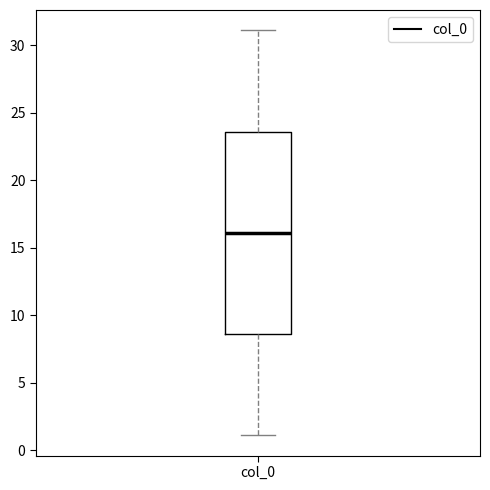

Transcribe this box plot: give where the median line is, the range the box spans, and where the two whiskers end, as read against the y-axis. The values are not printed on the chart, so give them approximately, as read against the axis.

median 16.0, box 8.5 to 23.5, whiskers 1.0 to 31.0